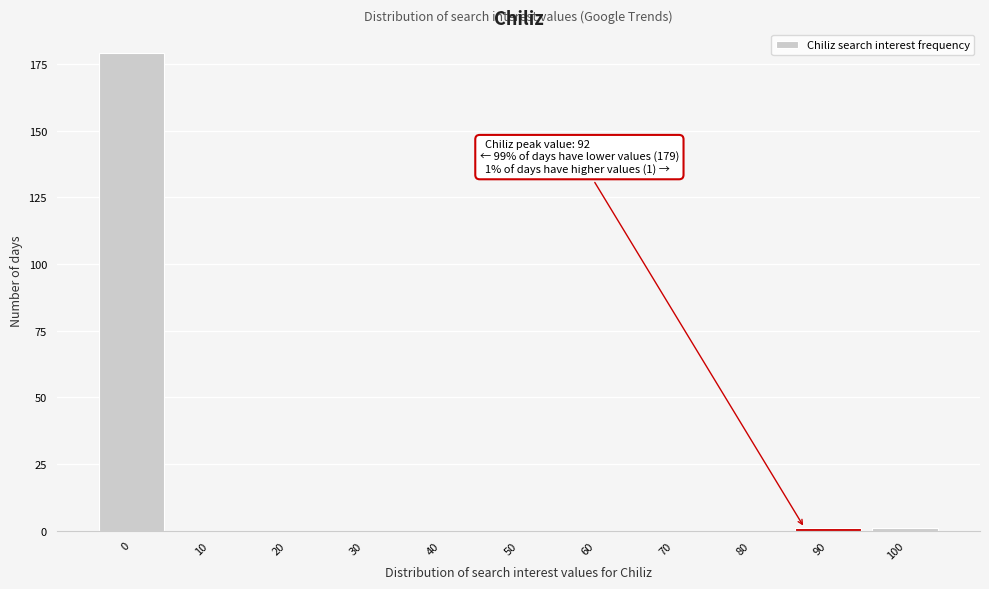

Reading left to right, extract all data points from this chart.

0=179	10=0	20=0	30=0	40=0	50=0	60=0	70=0	80=0	90=1	100=1